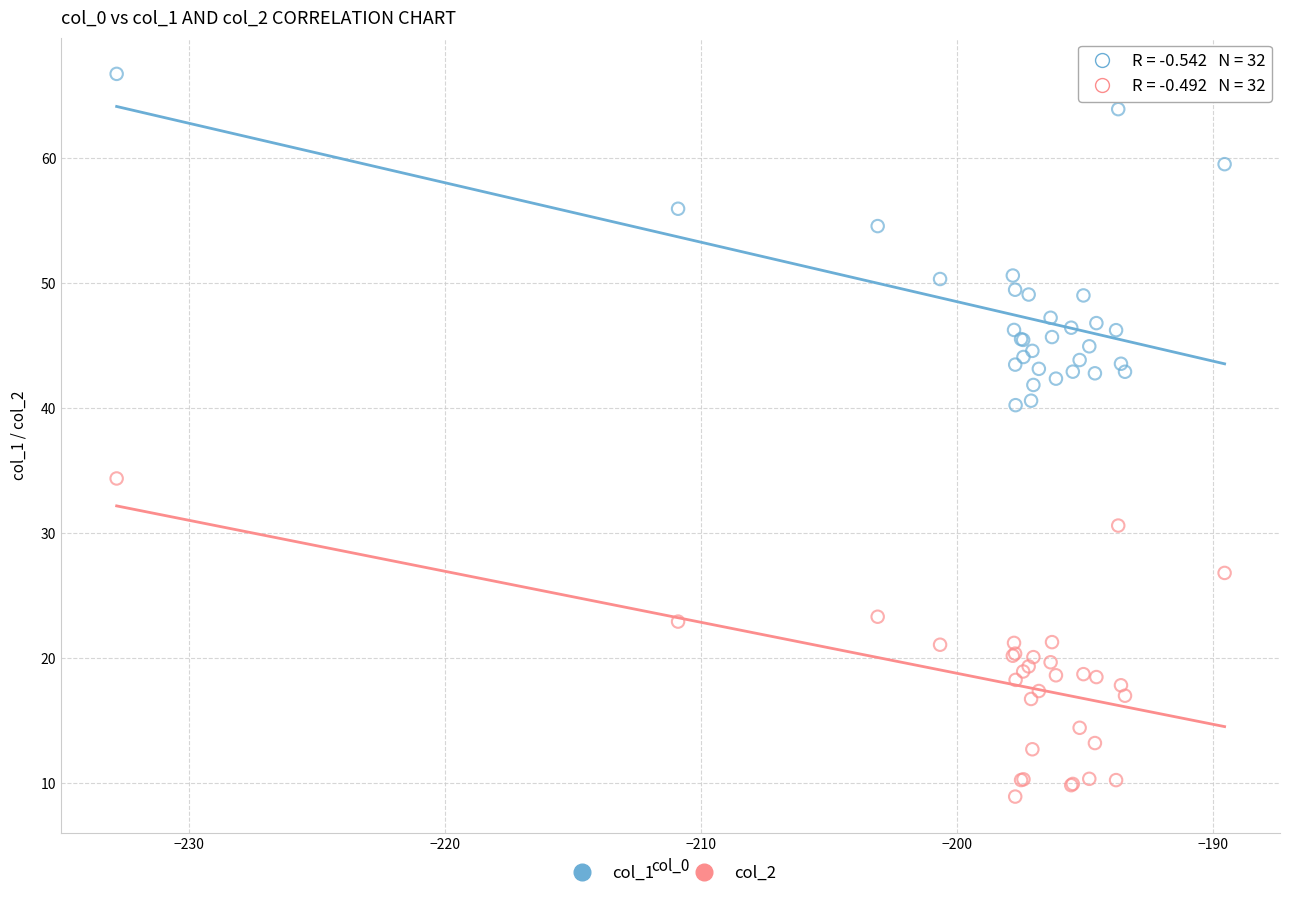

Which series reaches the maximum Y coordinate?

col_1